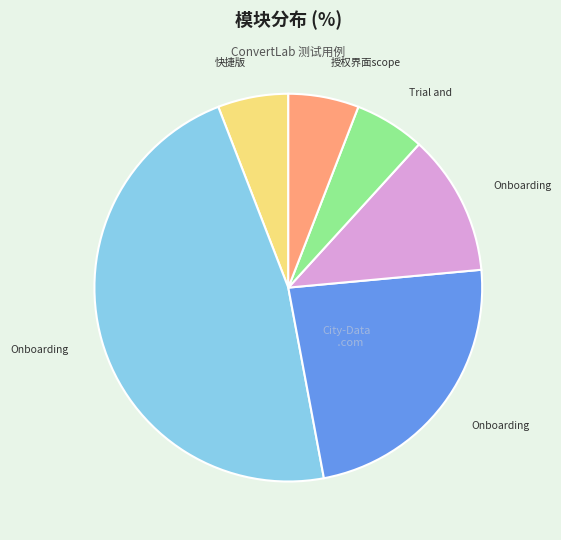

Is there a majority slice in this chart?

No